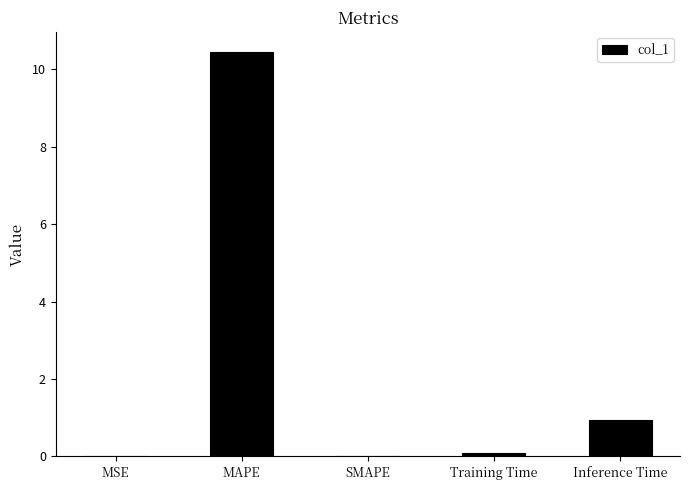

How many categories are shown in the chart?

5